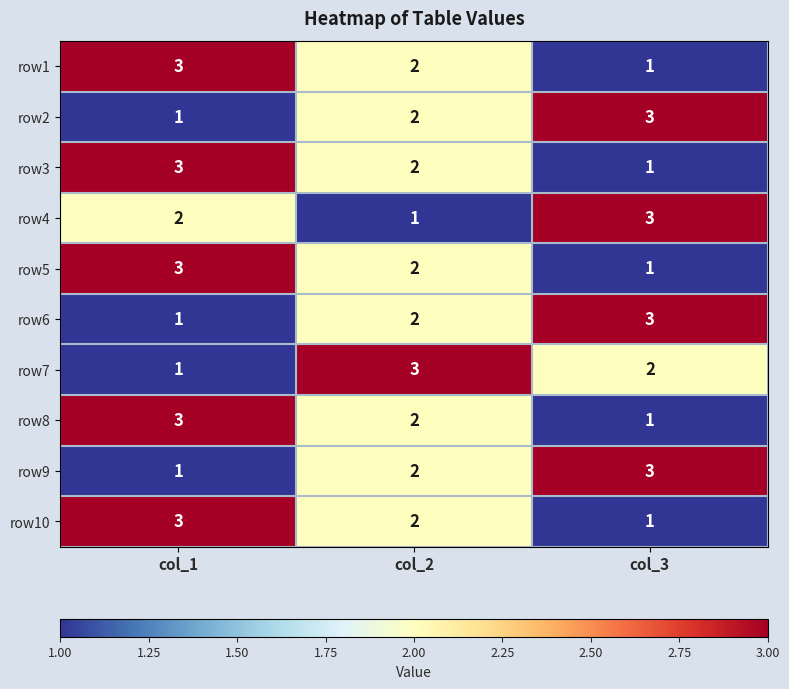

At which label does row10 reach its peak?

col_1